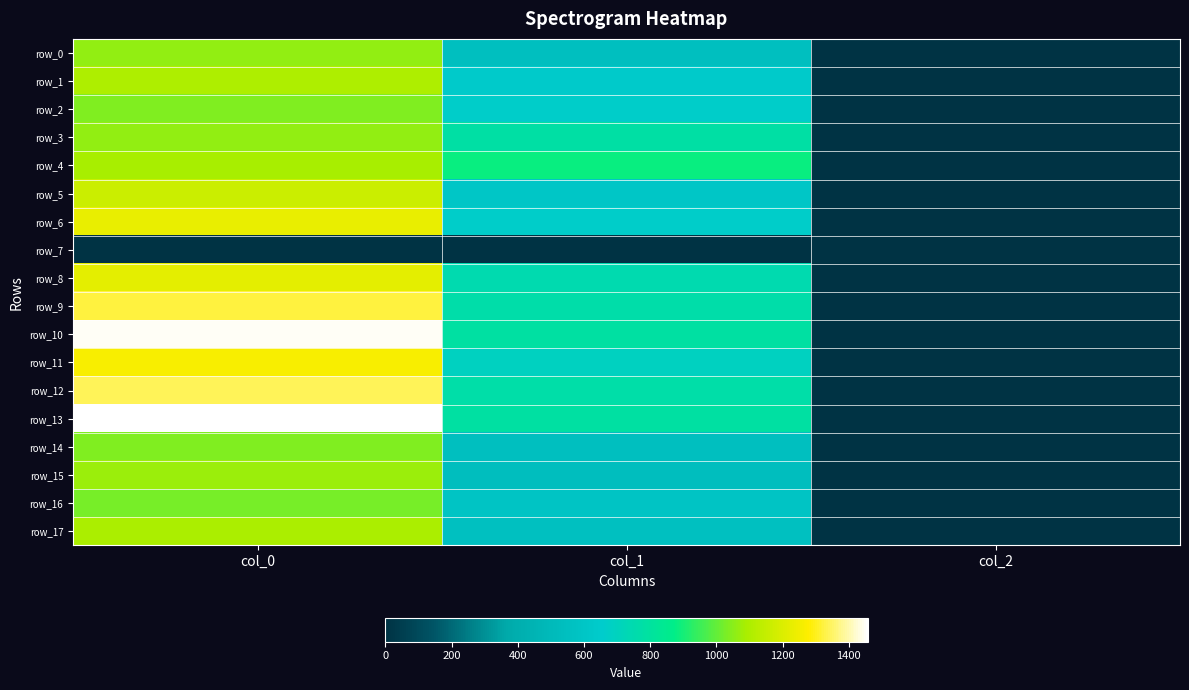

How many distinct data groups are displayed?

18